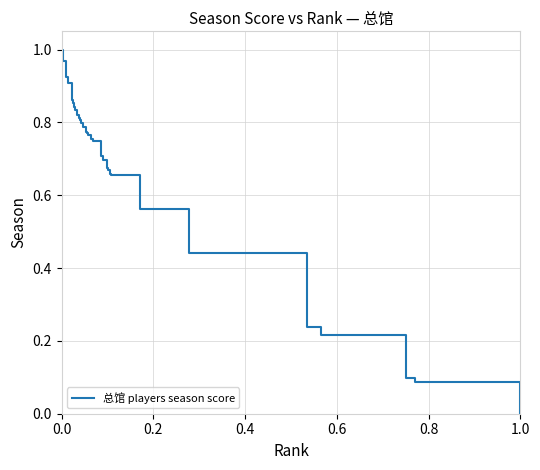

How many distinct data groups are displayed?

1